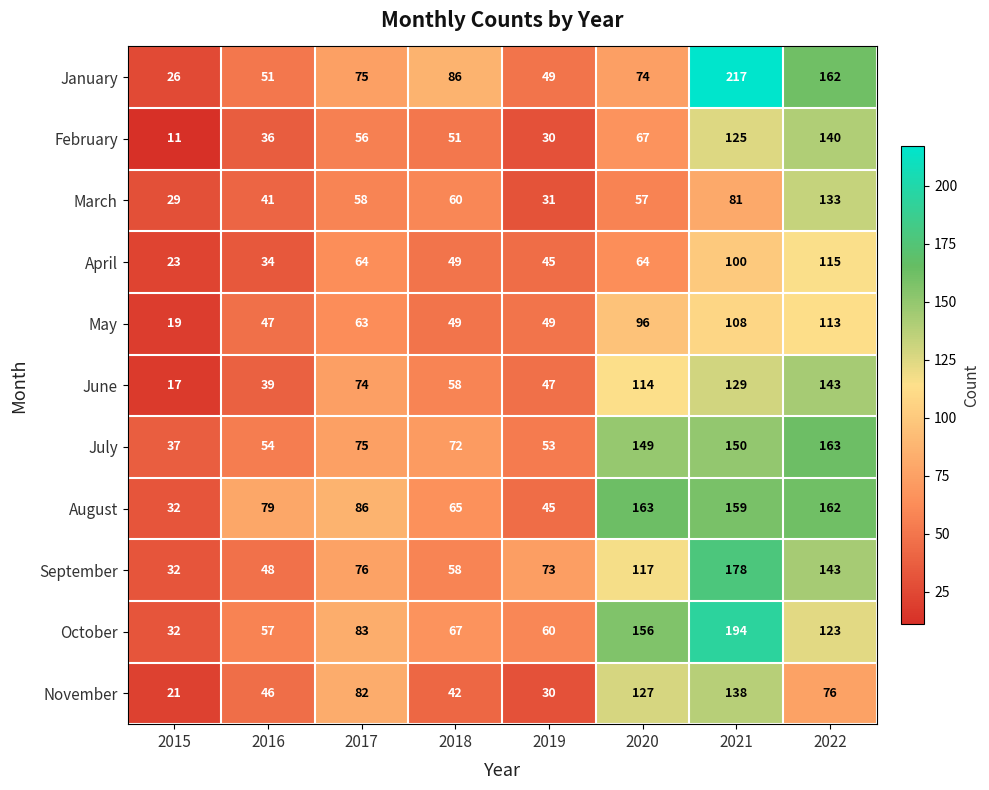

At which category does the chart reach its peak across all series?

2021